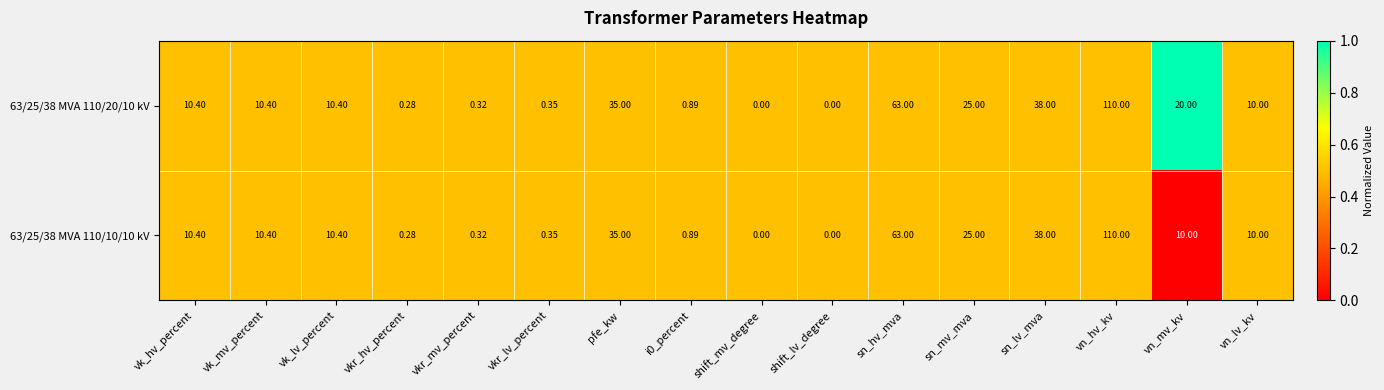

Which category has the highest value across all series?

vn_hv_kv